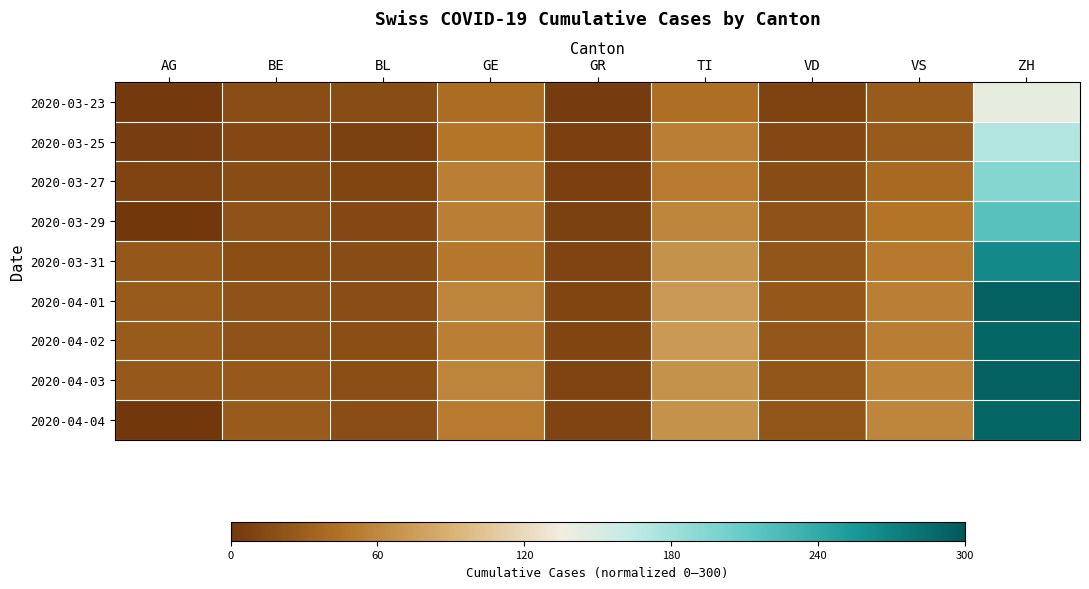

Which category has the lowest value across all series?

AG